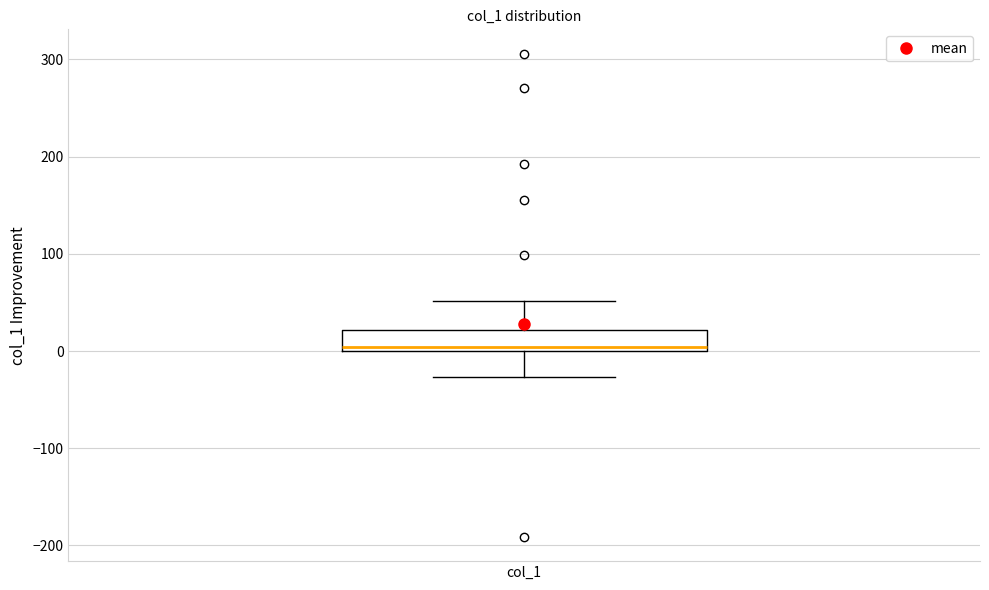

Read this box plot against the y-axis: the position of the median line, the range covered by the box, and the ends of both whiskers. The values are not printed on the chart, so give them approximately, as read against the axis.

median 0 (just above the box's lower edge), box 0 to 20, whiskers -30 to 50